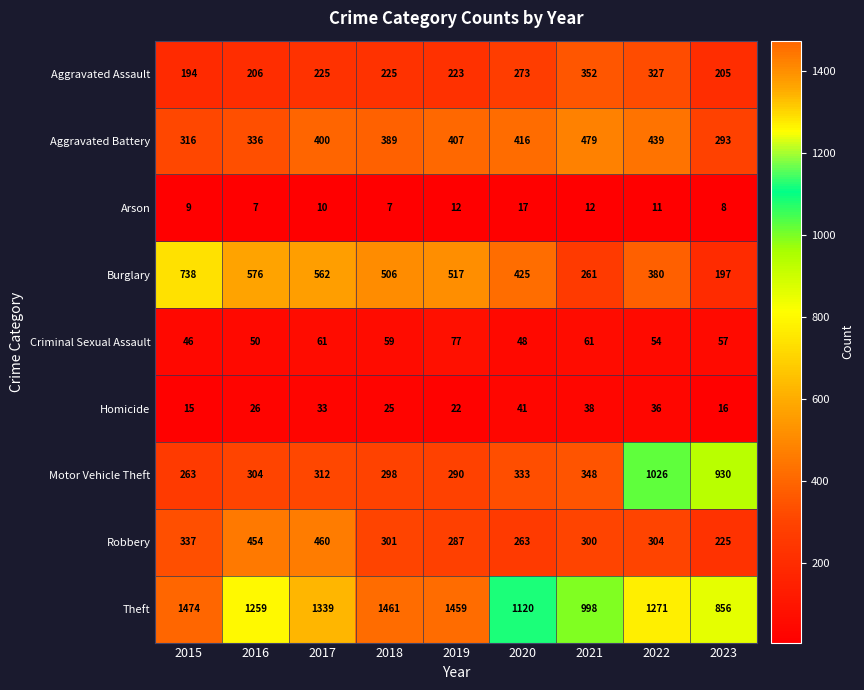

Rank the series at 2018 from highest to lowest value.

Theft, Burglary, Aggravated Battery, Robbery, Motor Vehicle Theft, Aggravated Assault, Criminal Sexual Assault, Homicide, Arson